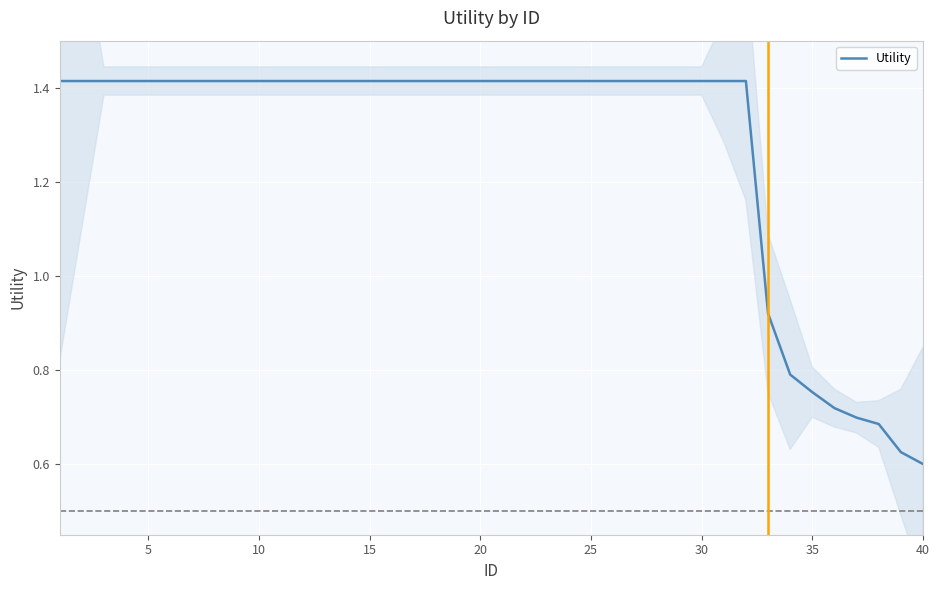

What is the value of the 12th point from the left?

1.4